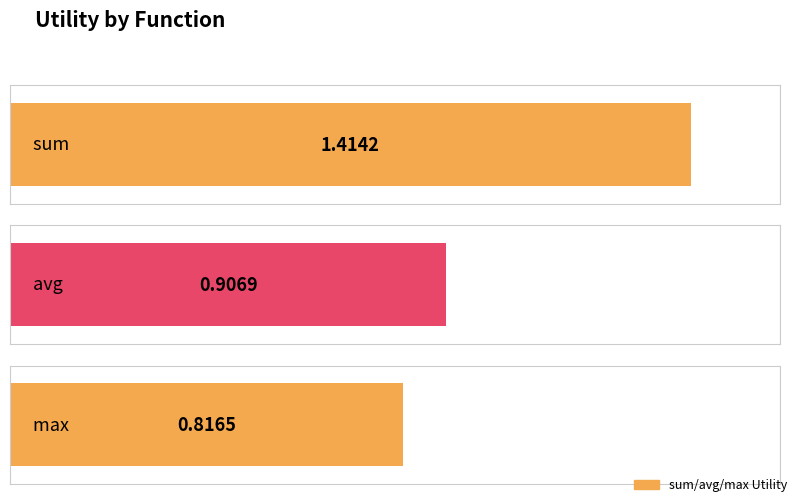

Does the chart contain any negative values?

No